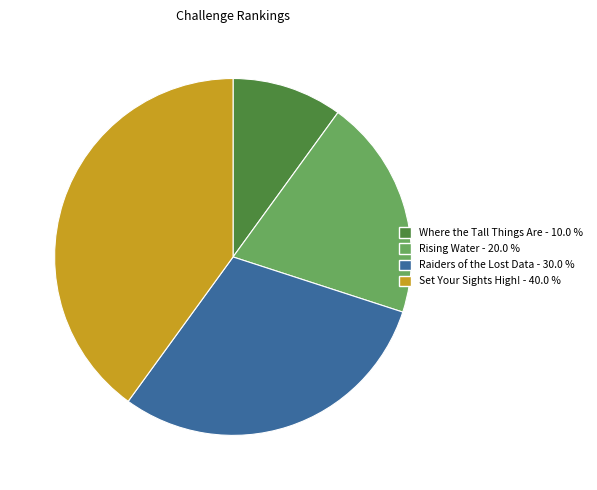

Which has a higher value, Raiders of the Lost Data or Rising Water?

Raiders of the Lost Data